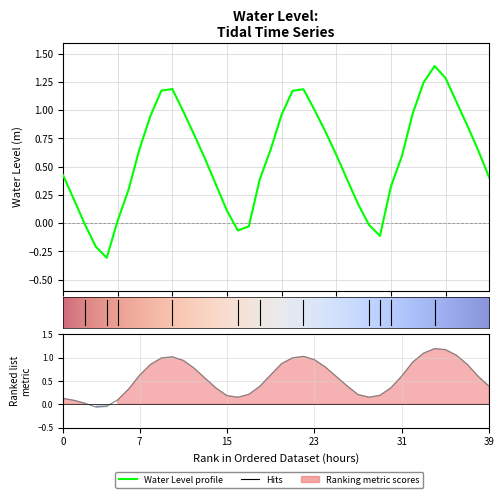

What is the maximum value shown in the chart?

1.4